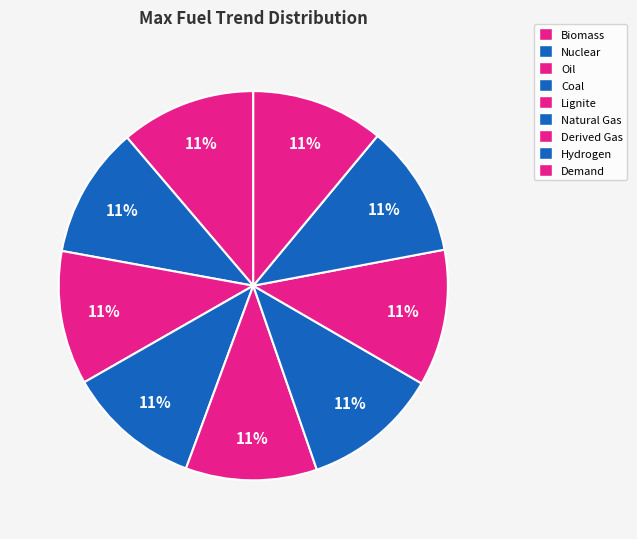

To the nearest percent, what percentage of the pie is Derived Gas?

11%